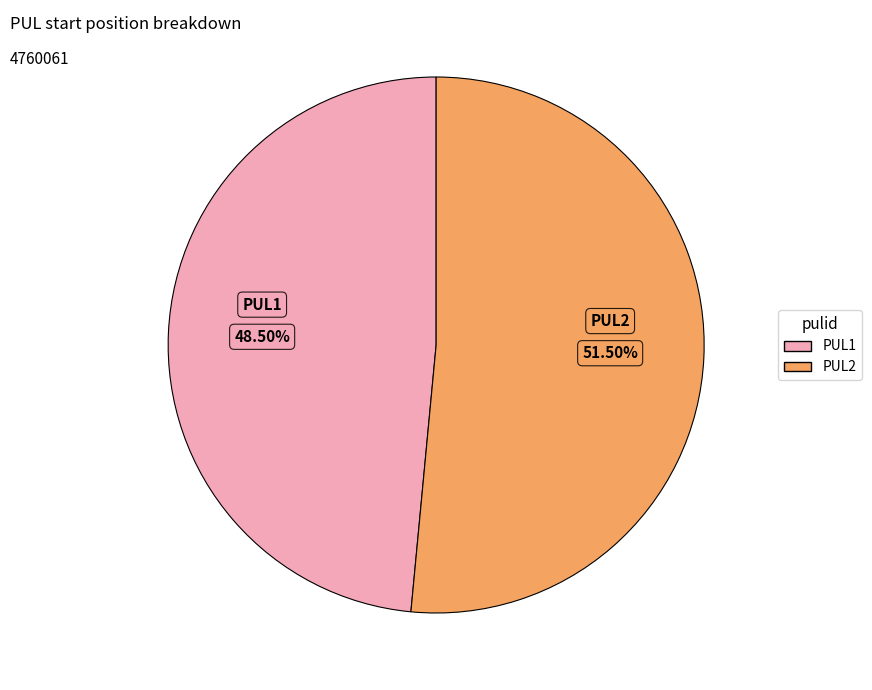

Rank the categories by value from highest to lowest.

PUL2, PUL1